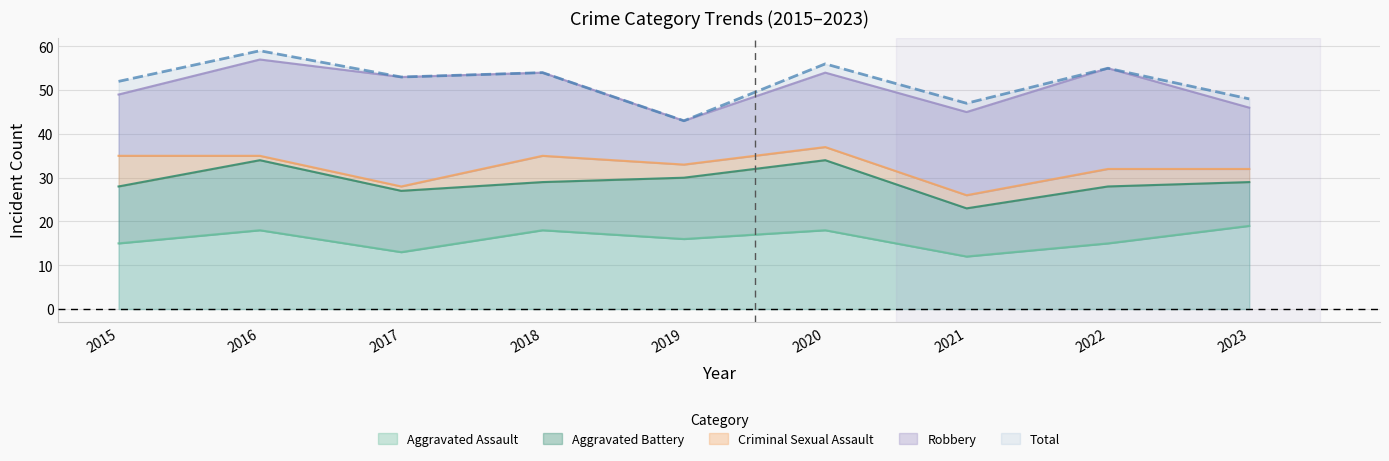

At which label does Aggravated Battery reach its minimum?

2023